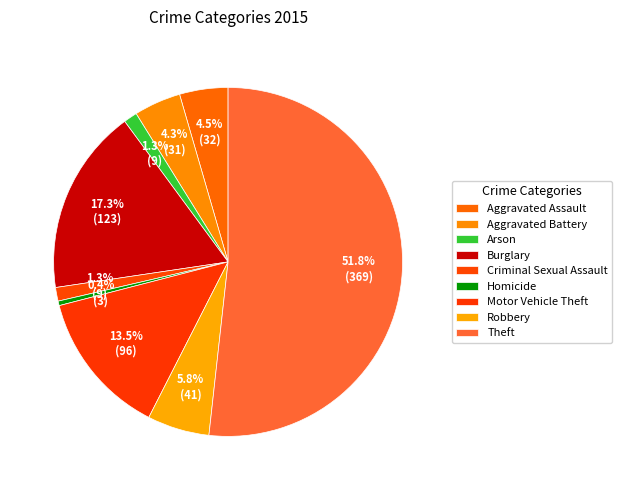

How many segments does this pie chart have?

9